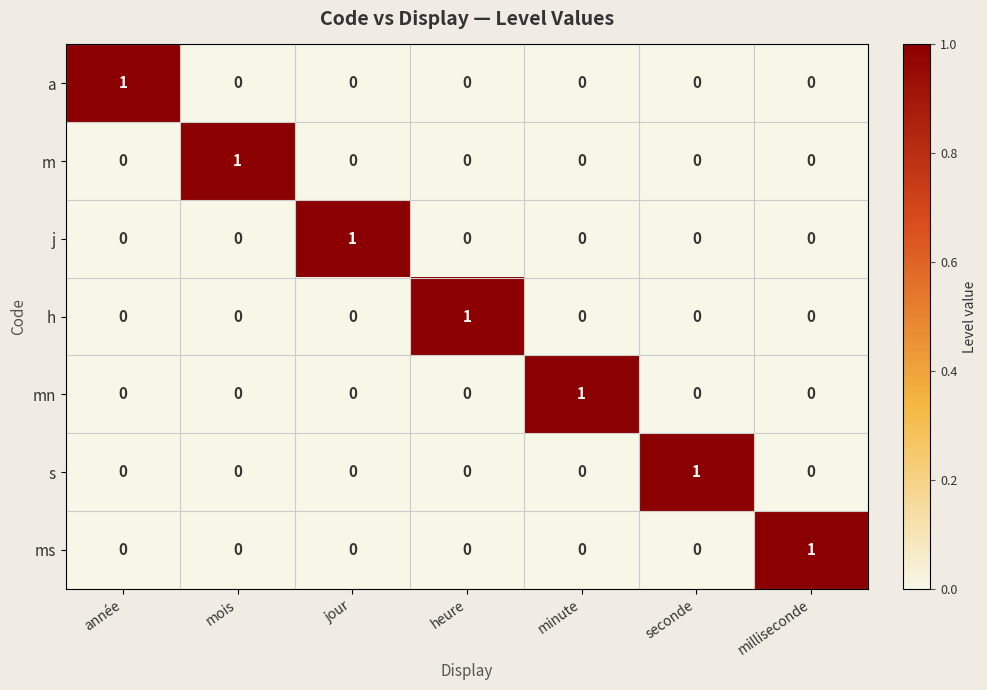

Which category has the highest value in the ms series?

milliseconde